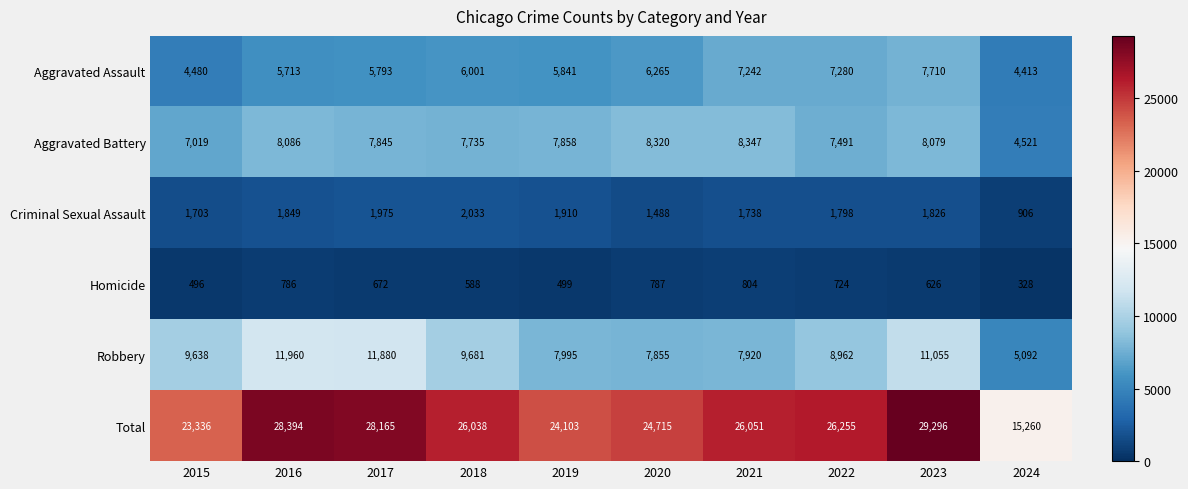

Count the number of categories in the chart.

10